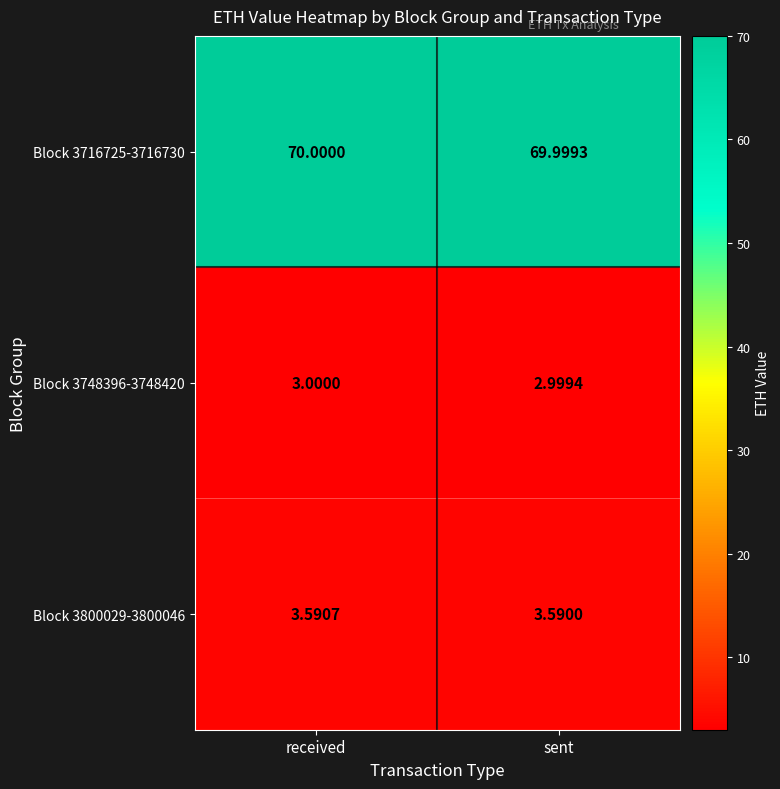

At how many categories does at least one series exceed 51?

2